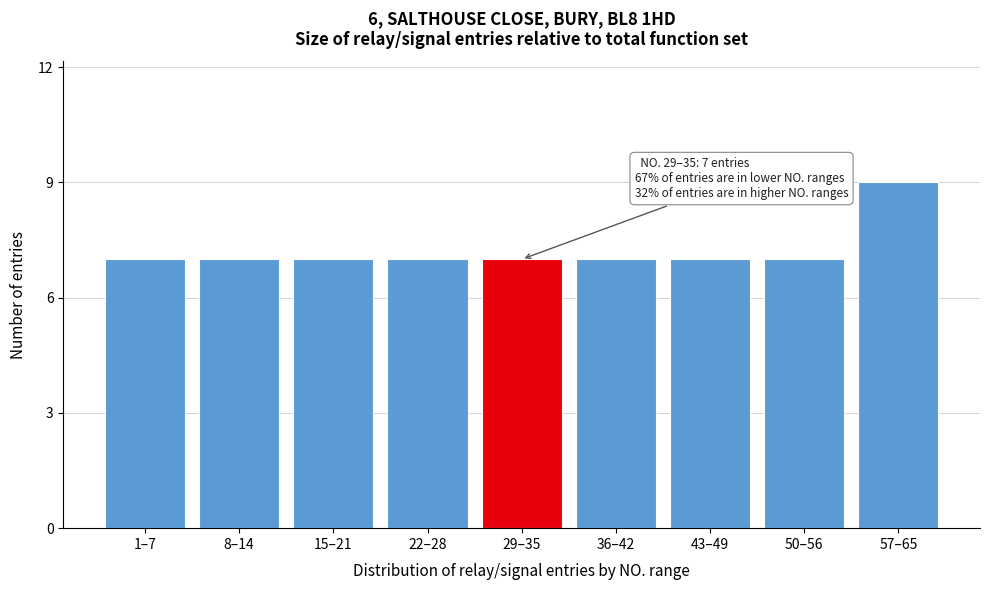

Reading right to left, extract all data points from this chart.

57–65=9	50–56=7	43–49=7	36–42=7	29–35=7	22–28=7	15–21=7	8–14=7	1–7=7